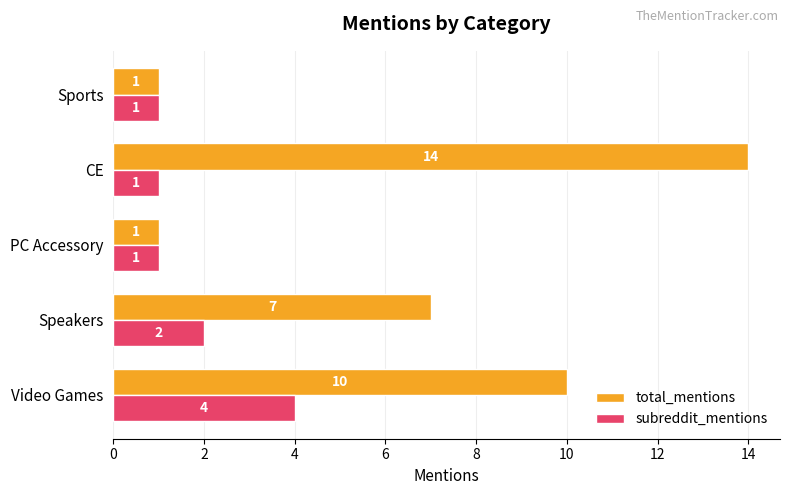

Rank the series at Video Games from lowest to highest value.

subreddit_mentions, total_mentions